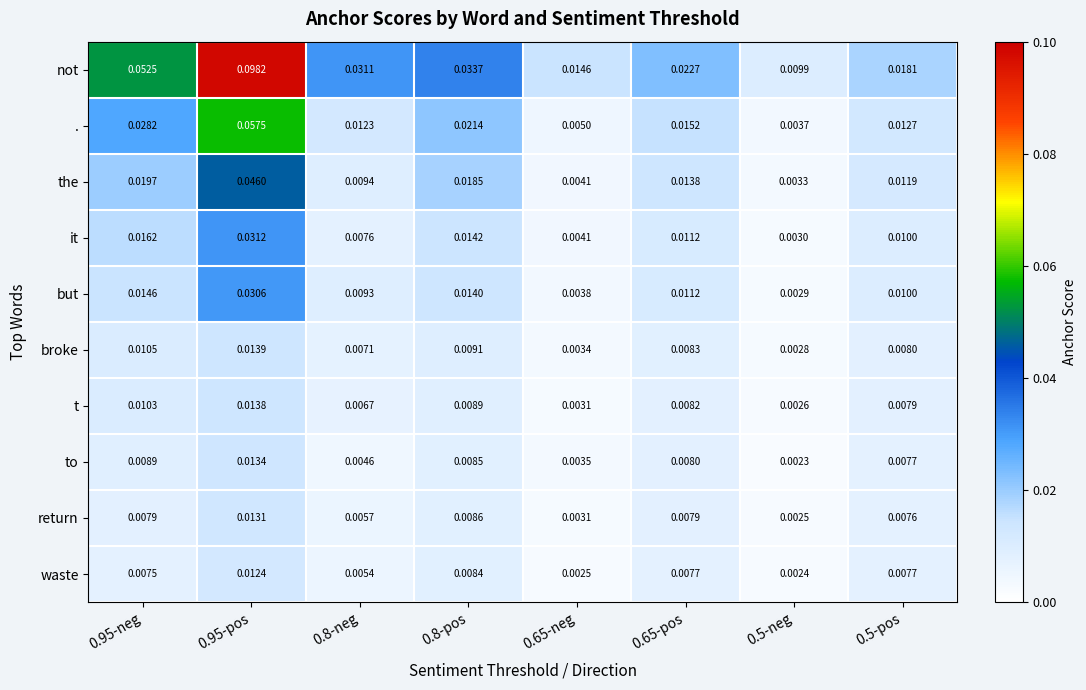

Is the value of it at 0.65-neg greater than the value of the at 0.95-neg?

No